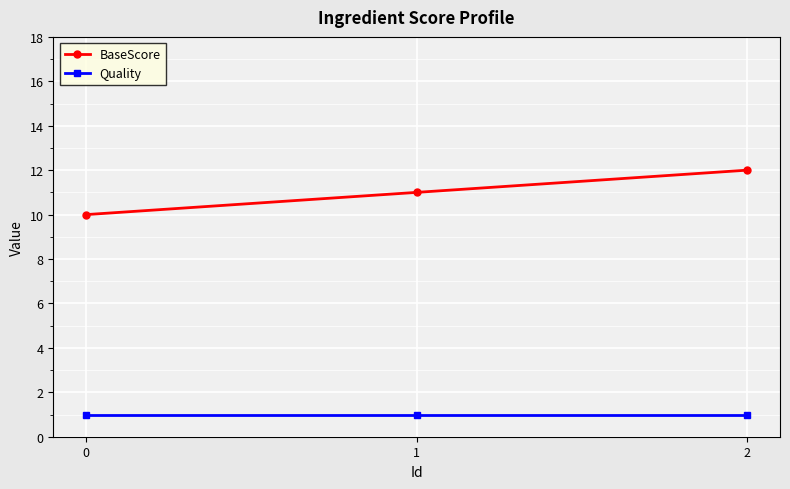

The value of BaseScore at 2 is 16. True or false?

False